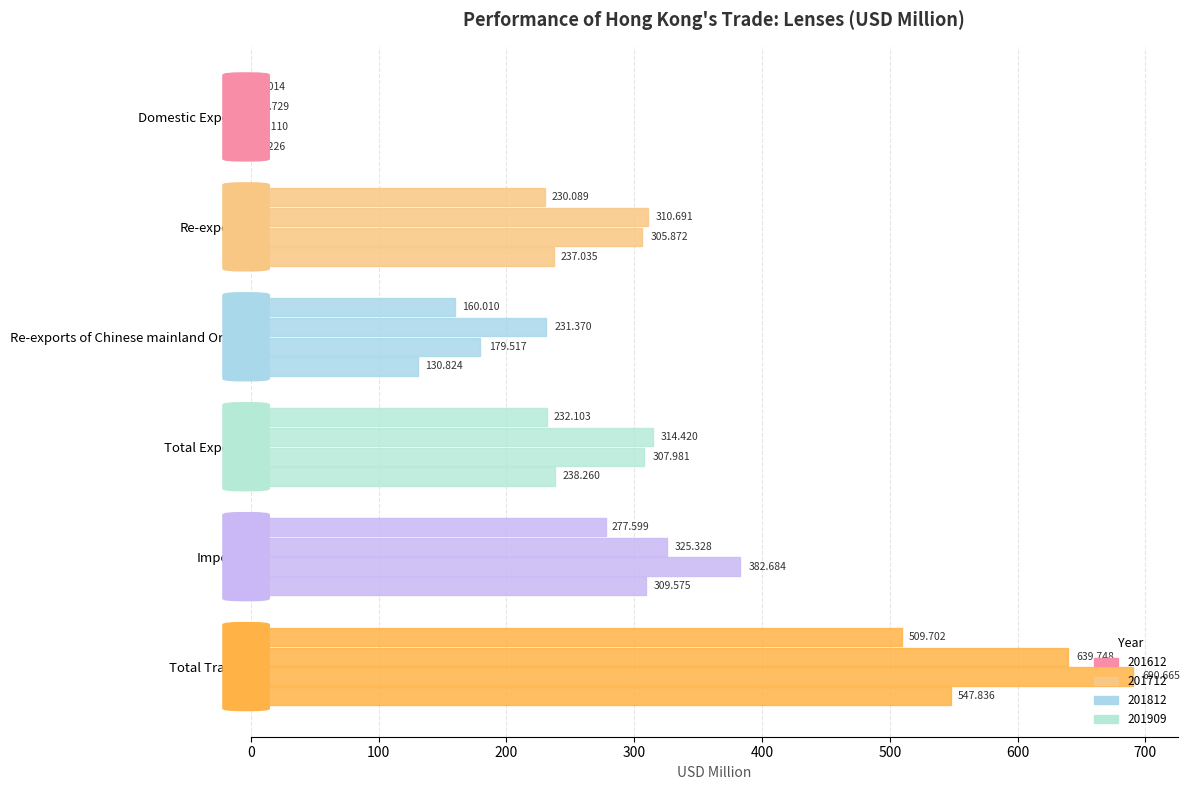

At which label is 201712 closest to 321?

Imports